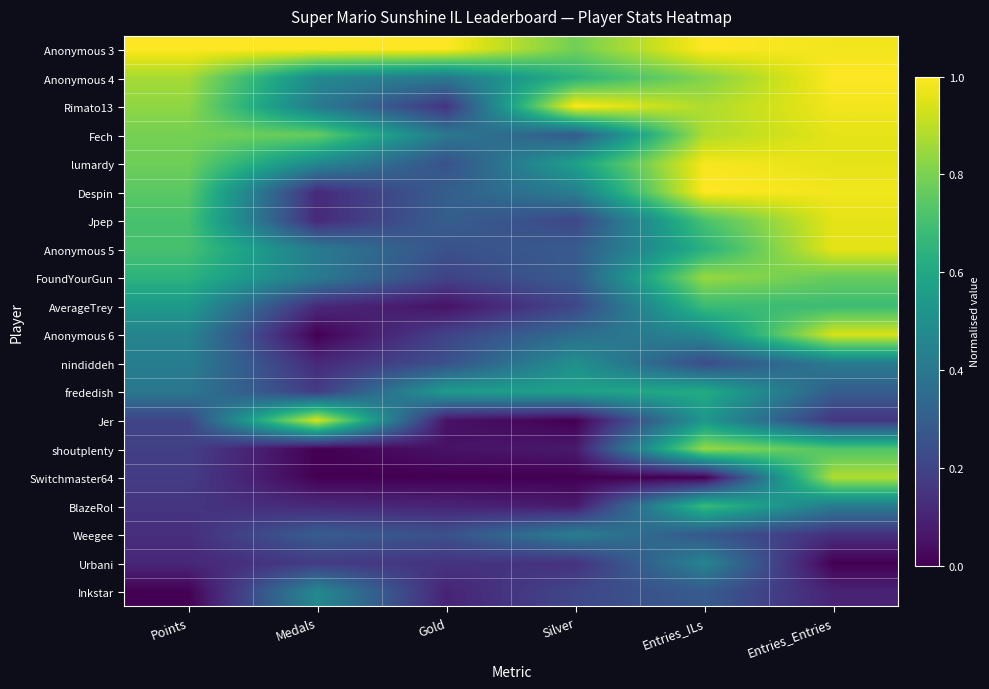

List the series in order of their peak value, lowest first.

Weegee, Urbani, Inkstar, nindiddeh, frededish, BlazeRol, AverageTrey, FoundYourGun, shoutplenty, Switchmaster64, Anonymous 6, Jer, Fech, Jpep, Anonymous 5, lumardy, Anonymous 3, Anonymous 4, Rimato13, Despin